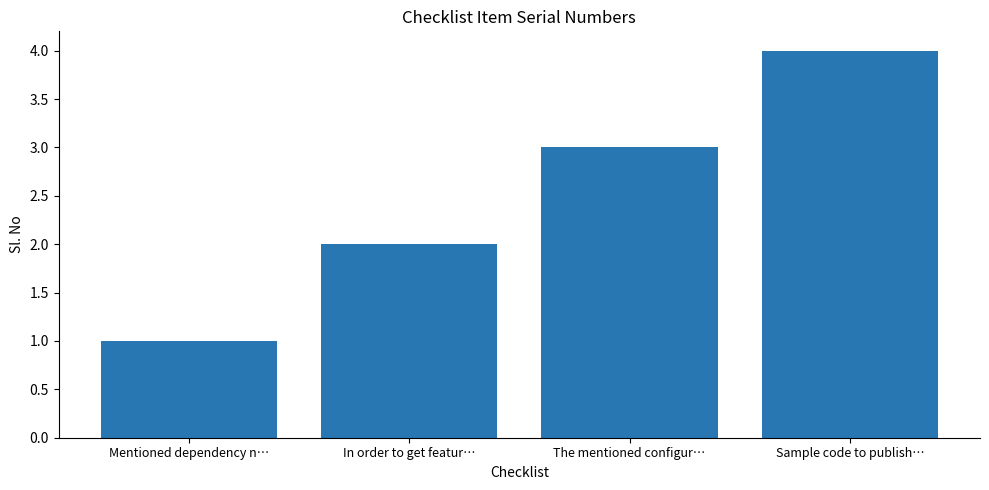

What position from the left is In order to get featur…?

2